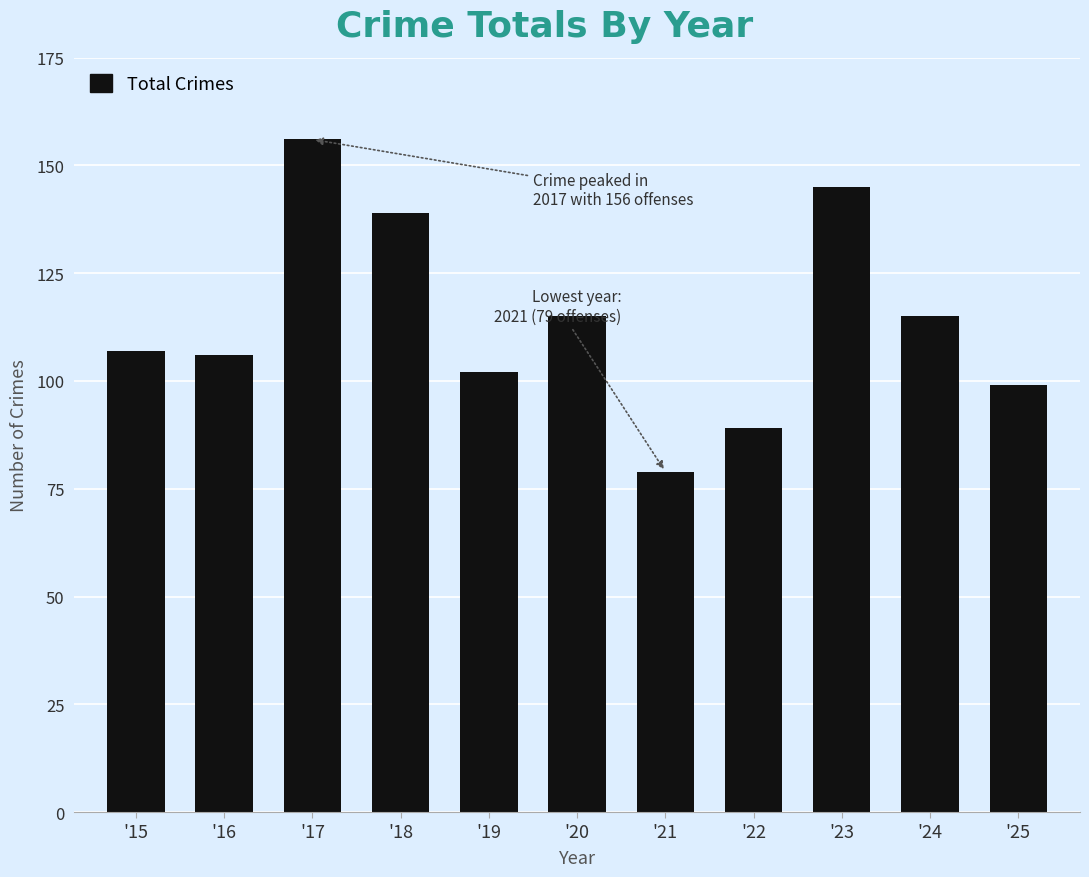

What is the difference between the maximum and second lowest values?

67